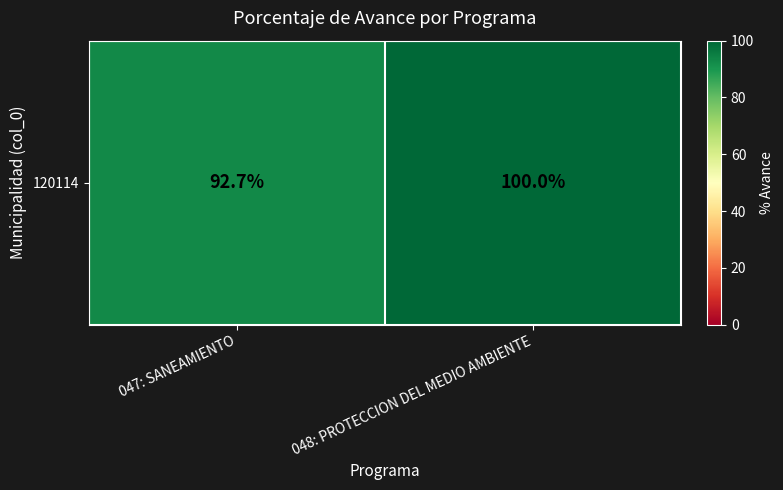

The chart shows a value of 100.0 at 048: PROTECCION DEL MEDIO AMBIENTE. True or false?

True